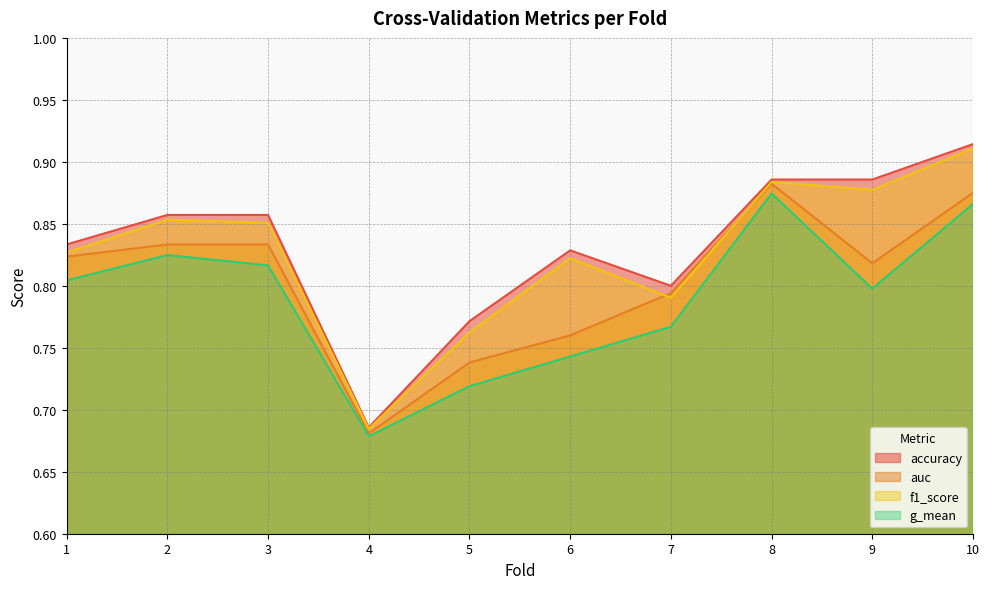

What is the total value across all series at 9?

3.4